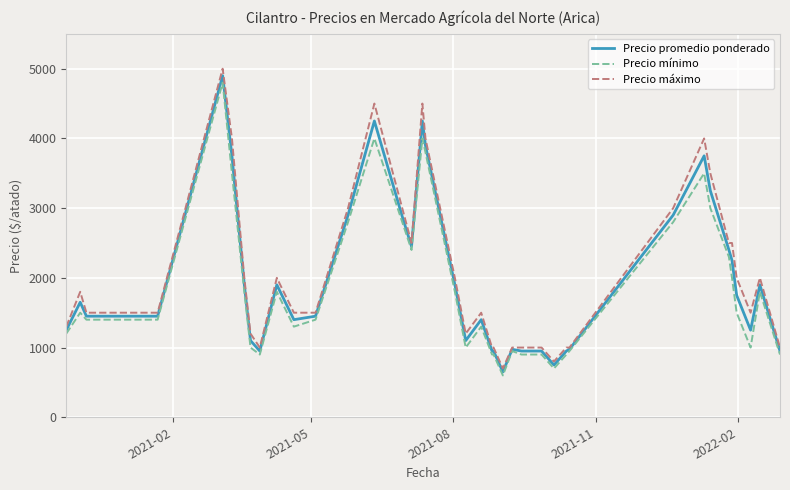

Rank the series by their average value, from highest to lowest.

Precio máximo, Precio promedio ponderado, Precio mínimo